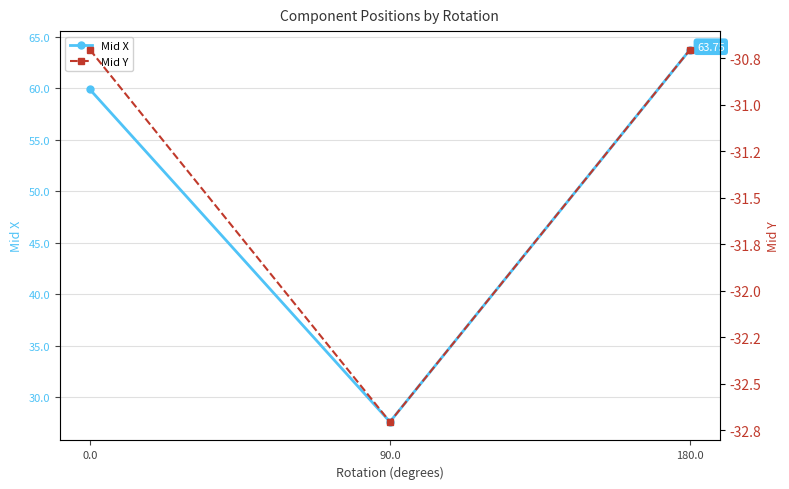

What is the label of the 2nd point from the left?

90.0